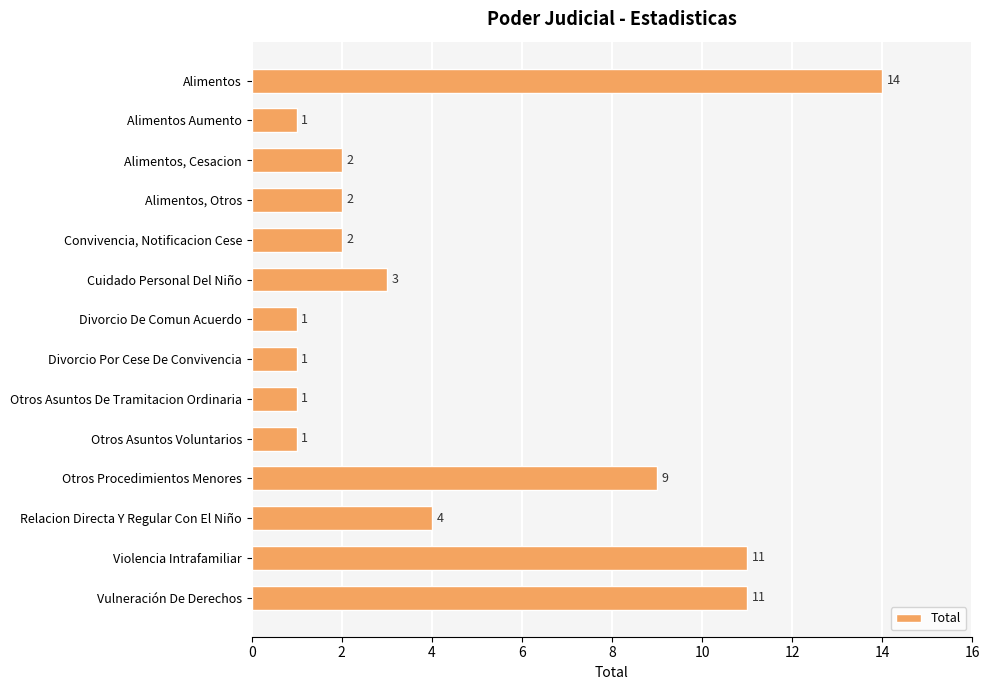

What is the ratio of the value at Otros Asuntos De Tramitacion Ordinaria to the value at Alimentos Aumento?

1.0